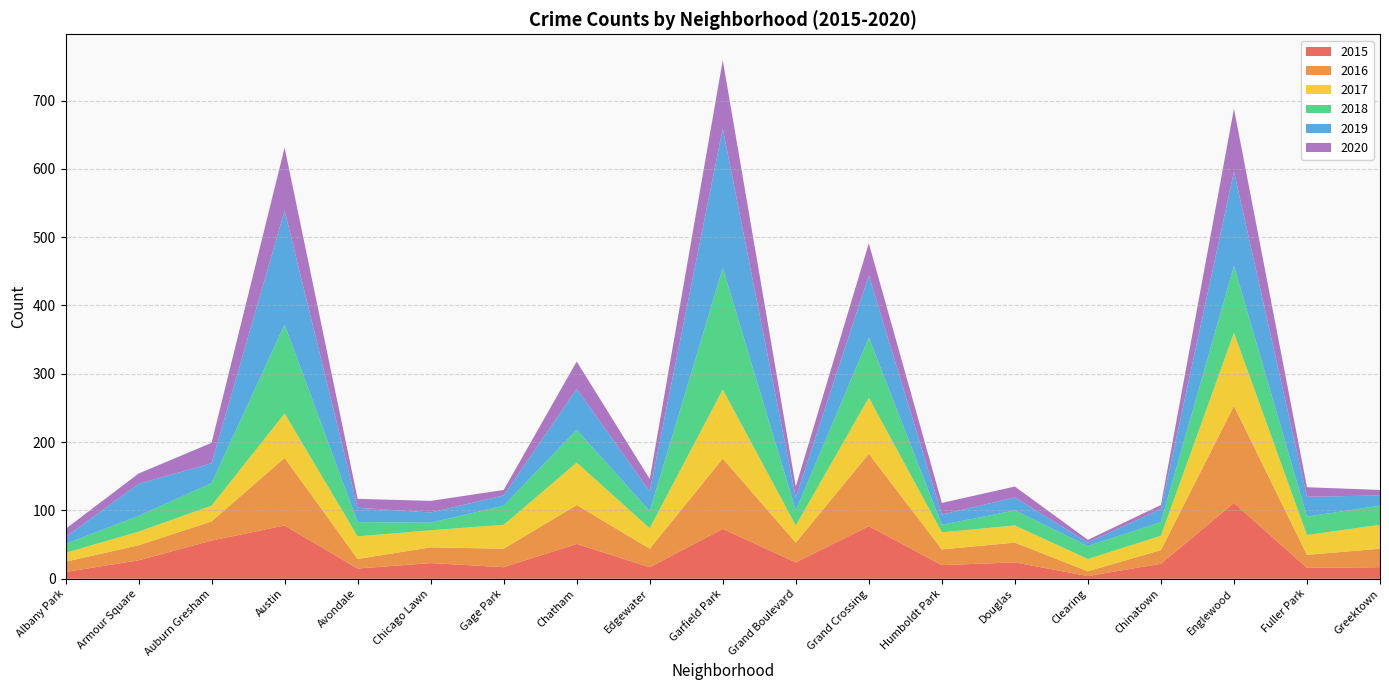

Reading left to right, what are all the values shown in this chart?

2015: 10	27	56	78	15	23	17	51	17	73	24	77	20	24	4	22	111	16	17
2016: 15	22	28	99	14	23	27	57	27	103	29	106	23	29	7	20	142	19	27
2017: 13	20	23	65	33	25	35	62	30	101	25	82	25	25	18	21	107	29	35
2018: 13	23	33	130	21	11	28	48	25	178	22	88	11	22	19	20	98	27	28
2020: 12	15	30	92	13	17	8	40	18	100	16	47	17	16	4	6	92	14	8
2019: 10	47	29	167	21	15	15	60	29	204	19	91	15	19	5	19	138	29	15